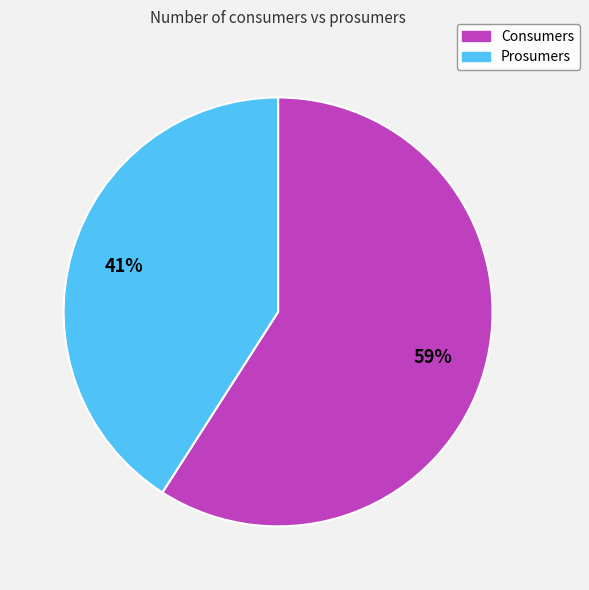

To the nearest percent, what is the average slice percentage?

50%